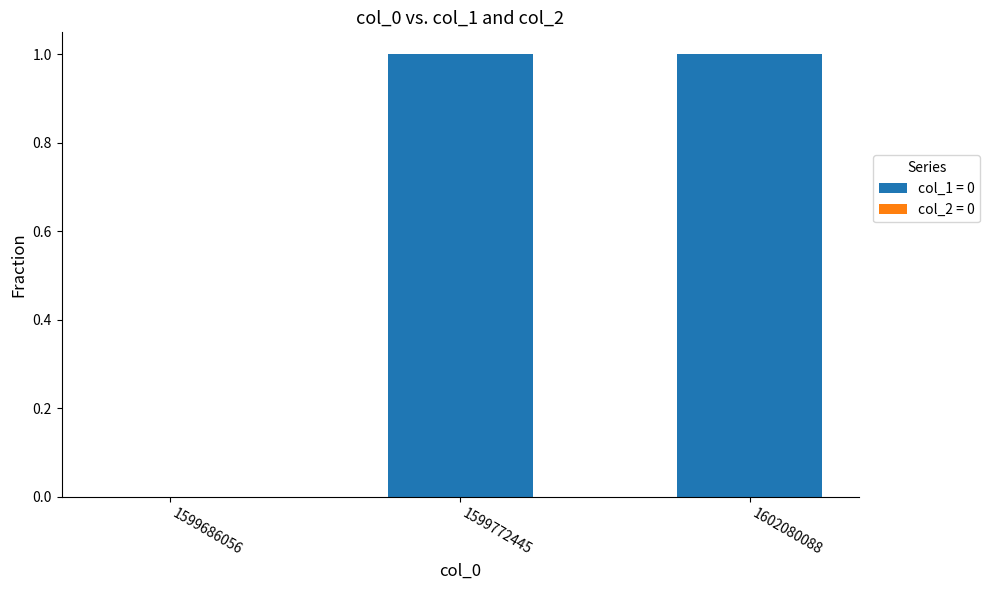

Reading left to right, extract all data points from this chart.

0	1	1